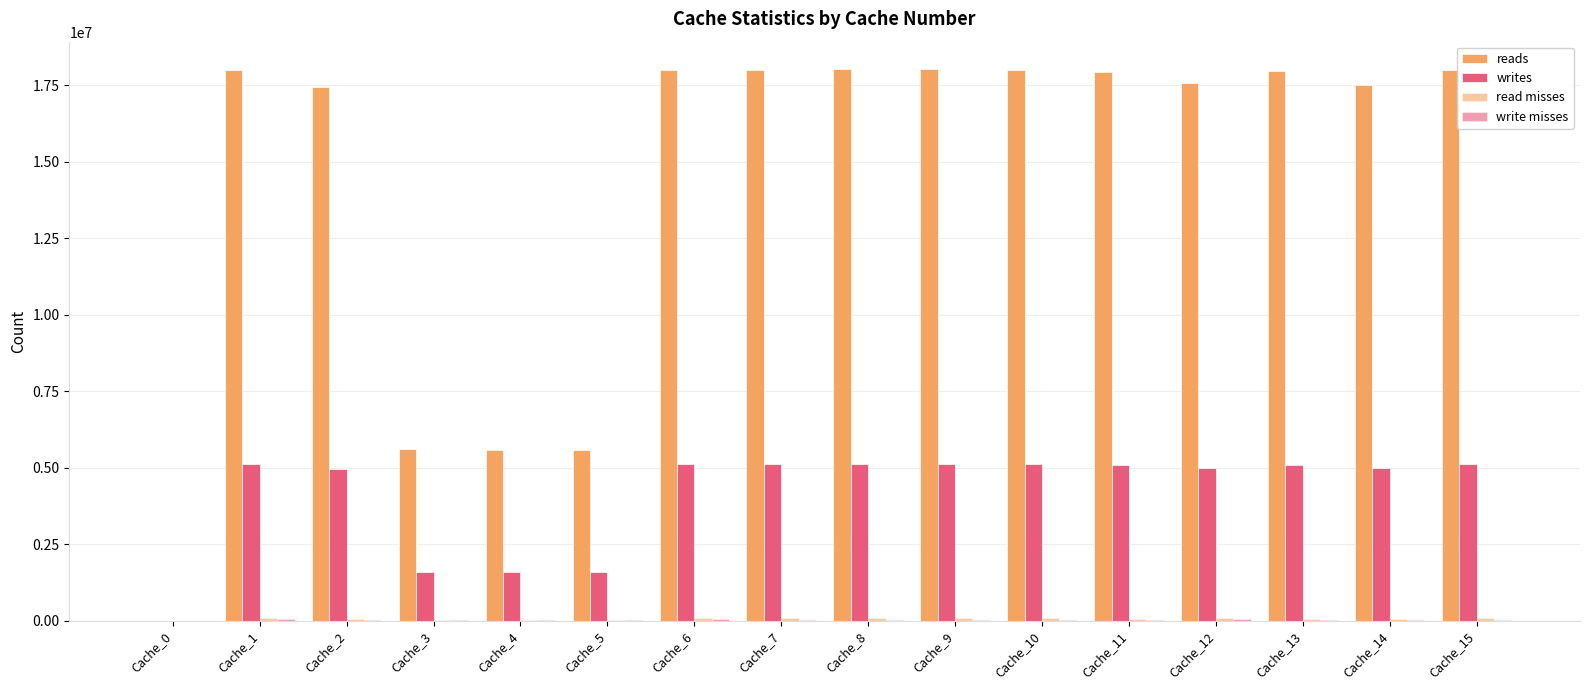

Does the chart contain stacked bars?

No